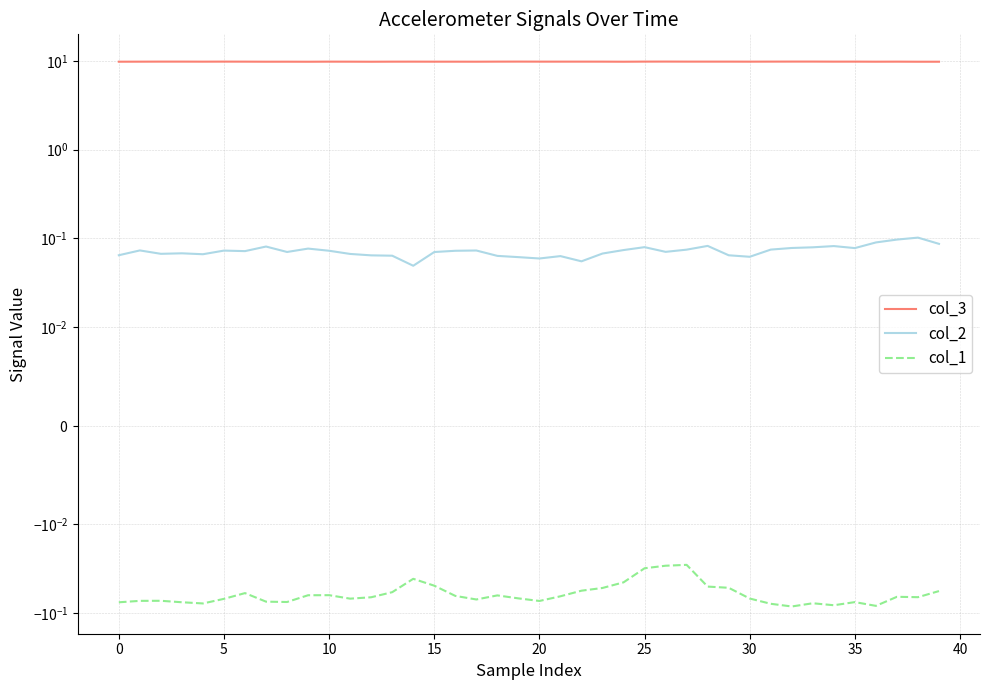

What is the minimum value for col_1?

-0.1